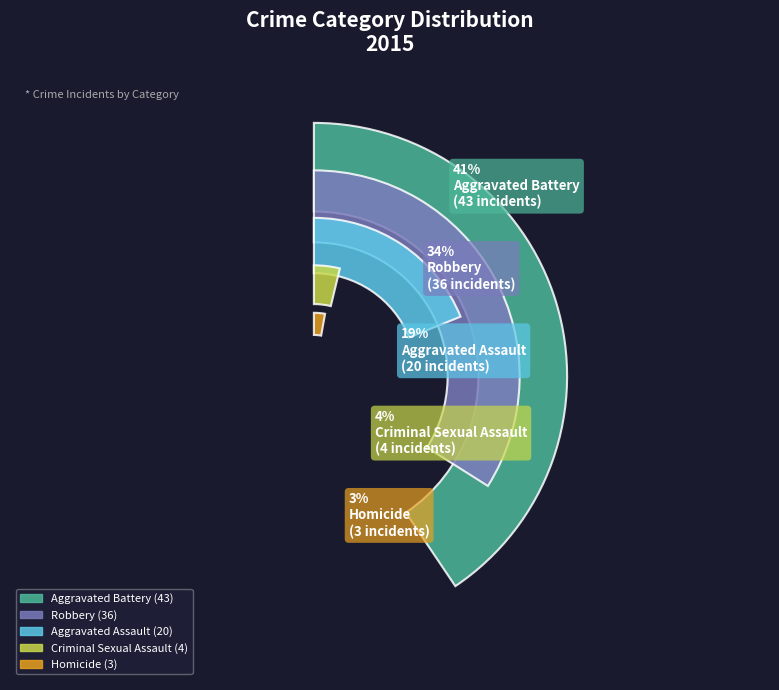

What is the change in value from Aggravated Battery to Robbery?

-7